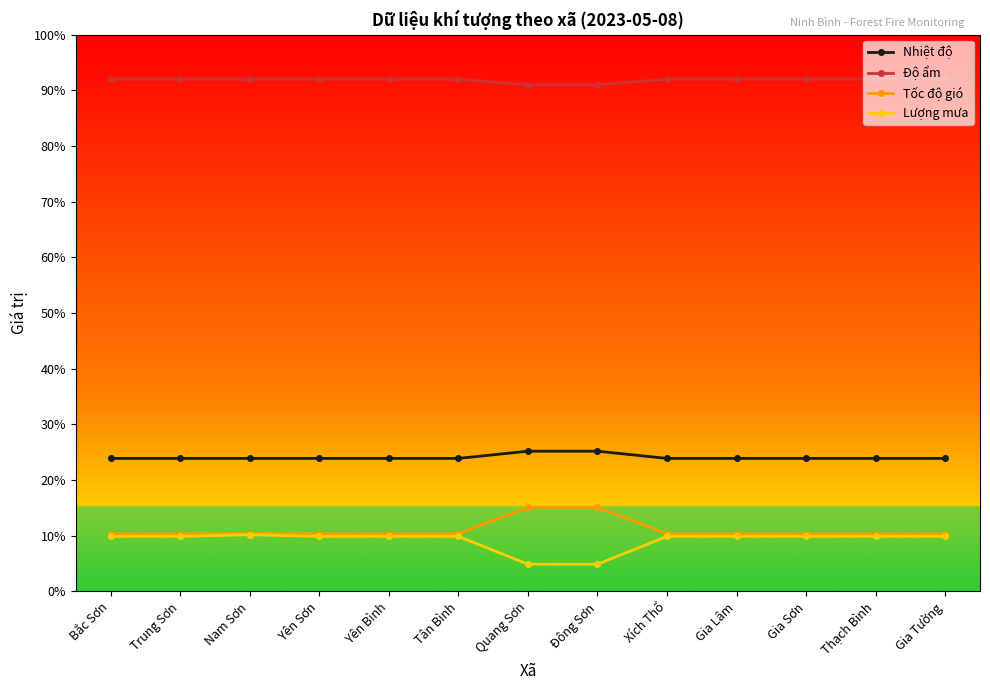

How many Độ ẩm values are between 92 and 93?

11